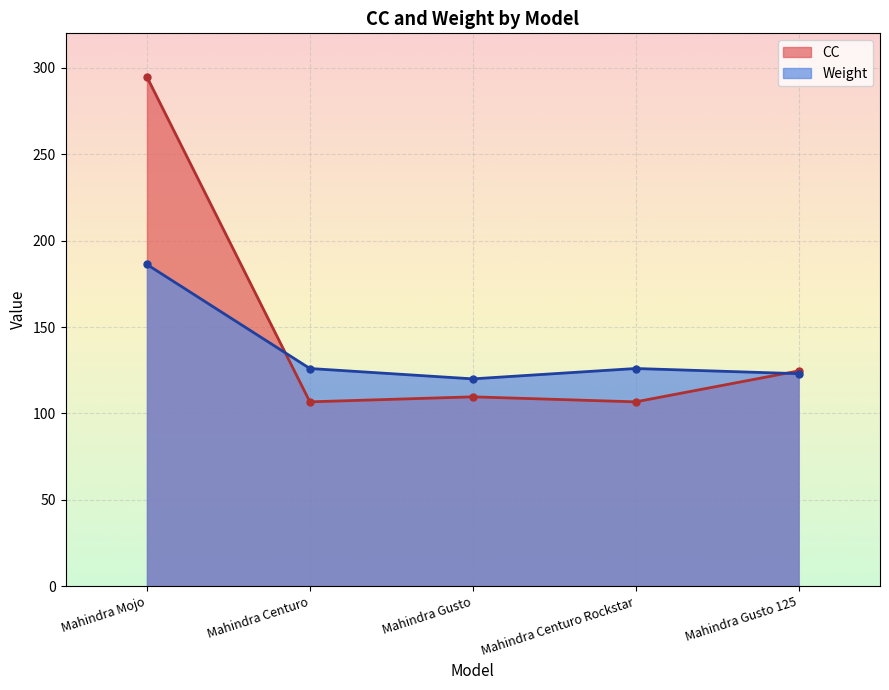

At which category does the chart reach its minimum across all series?

Mahindra Centuro